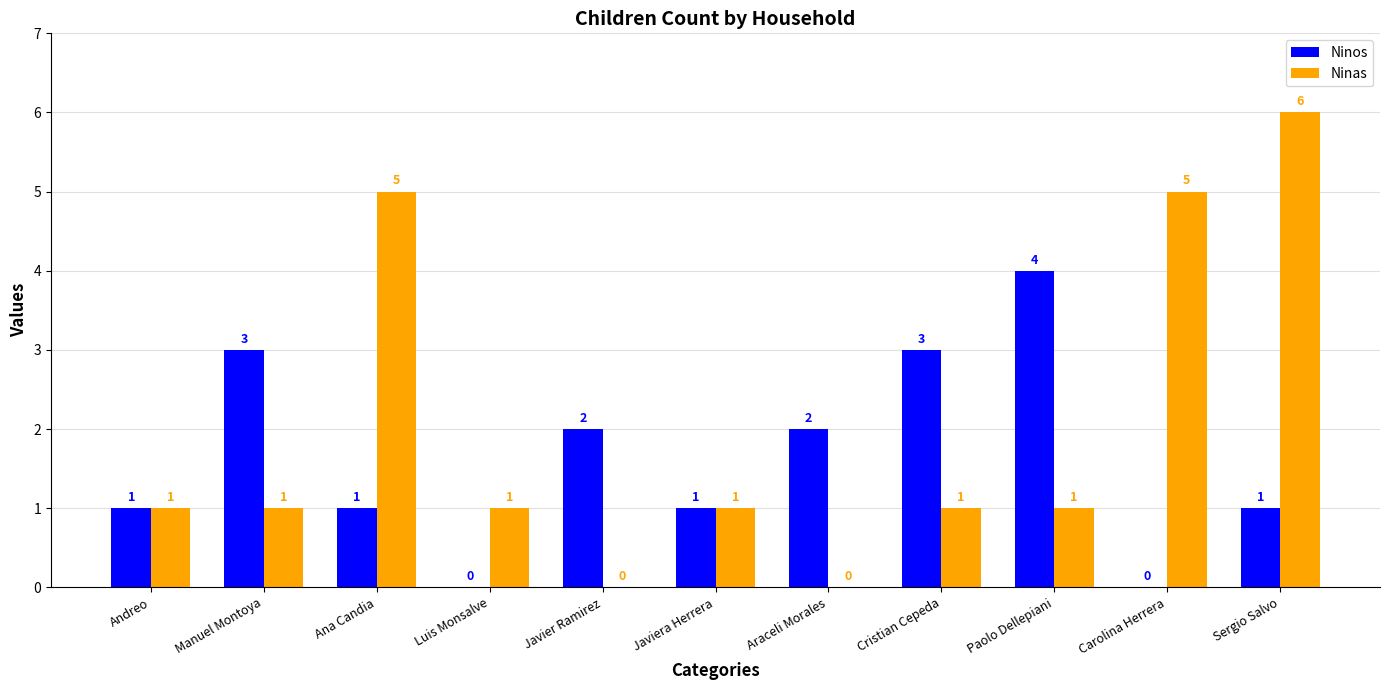

How many Ninas values are between 1 and 5?

8